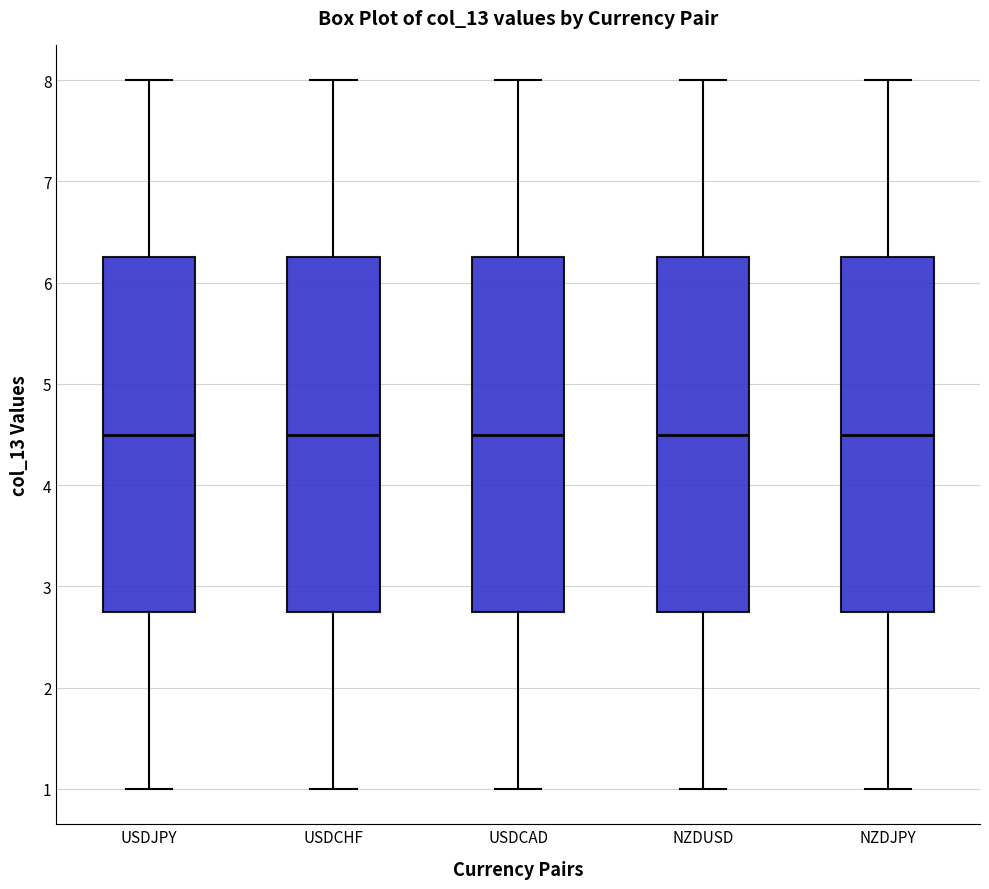

Reading left to right, transcribe this box plot: for each box, give where its median line is, the range the box spans, and where its two whiskers end, as read against the y-axis. The values are not printed on the chart, so give them approximately, as read against the axis.

USDJPY: median 4.5, box 2.8 to 6.3, whiskers 1.0 to 8.0
USDCHF: median 4.5, box 2.8 to 6.3, whiskers 1.0 to 8.0
USDCAD: median 4.5, box 2.8 to 6.3, whiskers 1.0 to 8.0
NZDUSD: median 4.5, box 2.8 to 6.3, whiskers 1.0 to 8.0
NZDJPY: median 4.5, box 2.8 to 6.3, whiskers 1.0 to 8.0